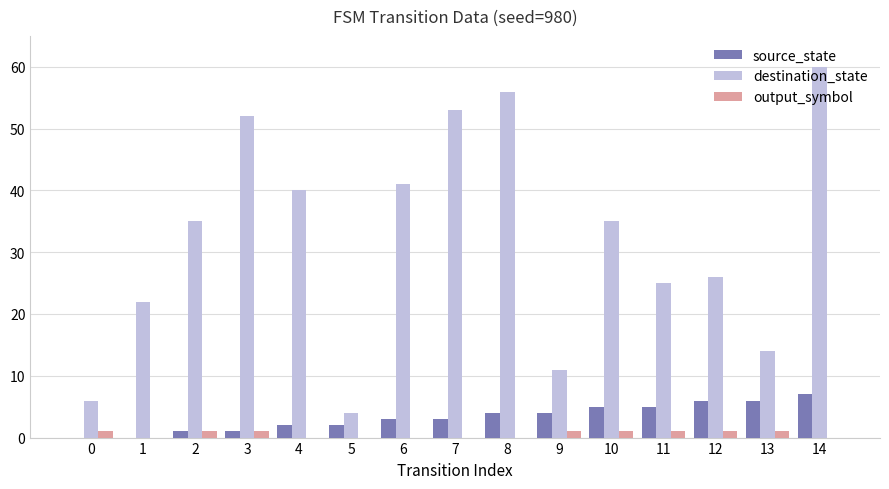

Reading right to left, transcribe all the data shown in this chart.

source_state: 14=7	13=6	12=6	11=5	10=5	9=4	8=4	7=3	6=3	5=2	4=2	3=1	2=1	1=0	0=0
destination_state: 14=60	13=14	12=26	11=25	10=35	9=11	8=56	7=53	6=41	5=4	4=40	3=52	2=35	1=22	0=6
output_symbol: 14=0	13=1	12=1	11=1	10=1	9=1	8=0	7=0	6=0	5=0	4=0	3=1	2=1	1=0	0=1